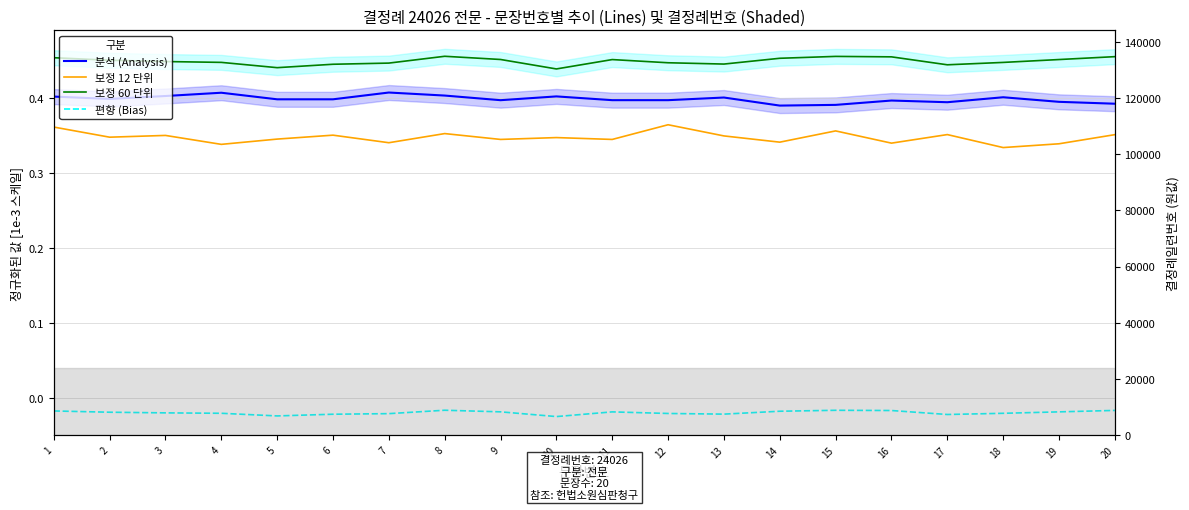

Is it true that 보정 12 단위 equals 0.6 at 3?

False